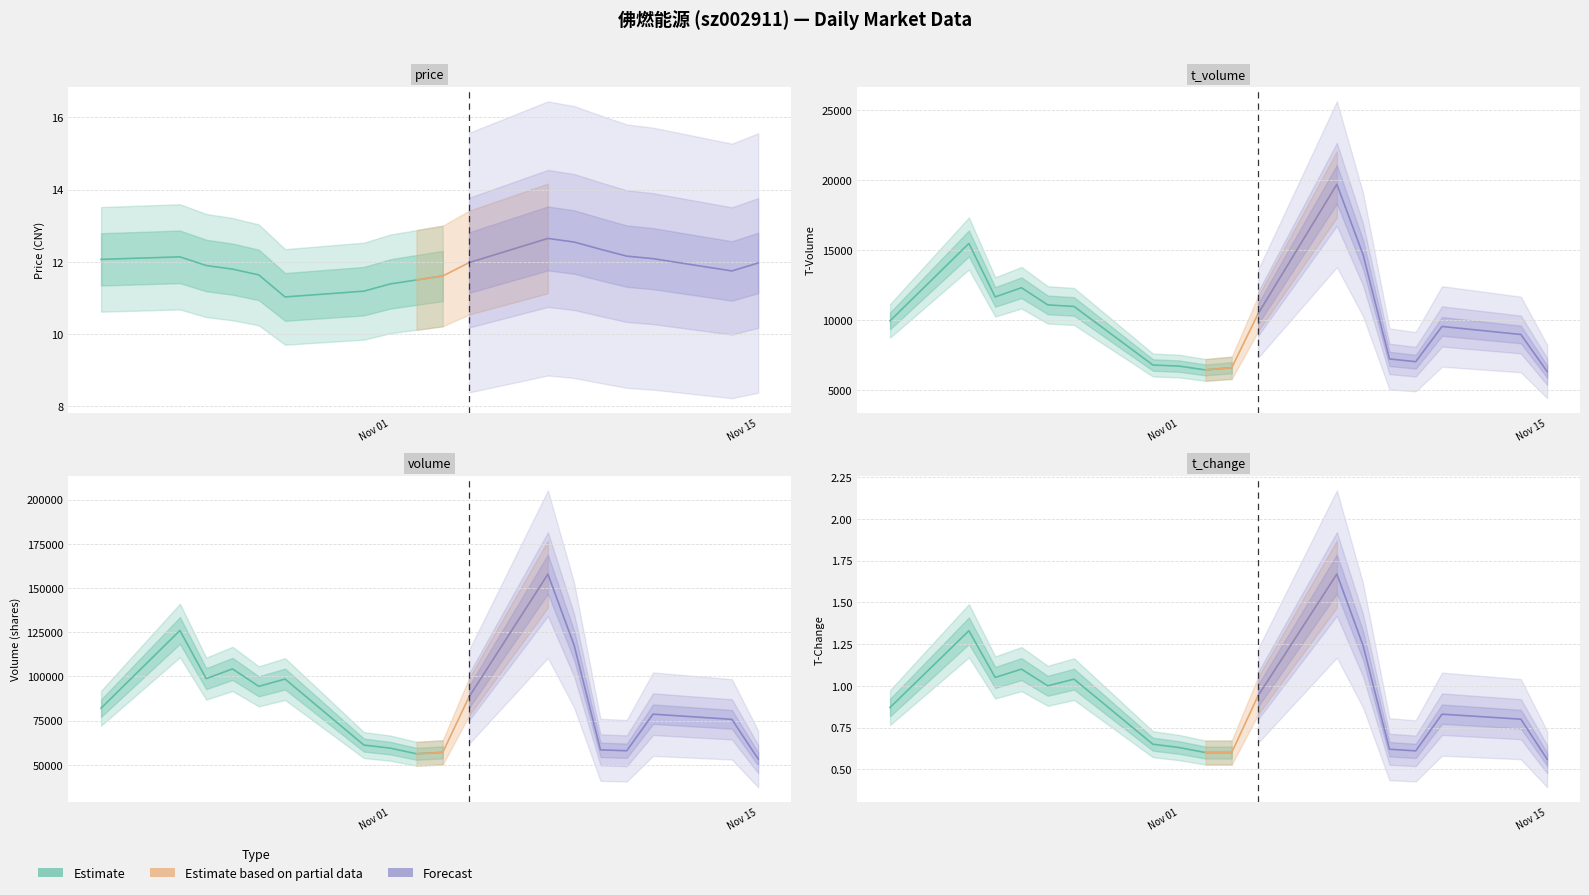

What is the sum of the t_volume values at 2022-11-11 and 2022-11-14?

18565.0